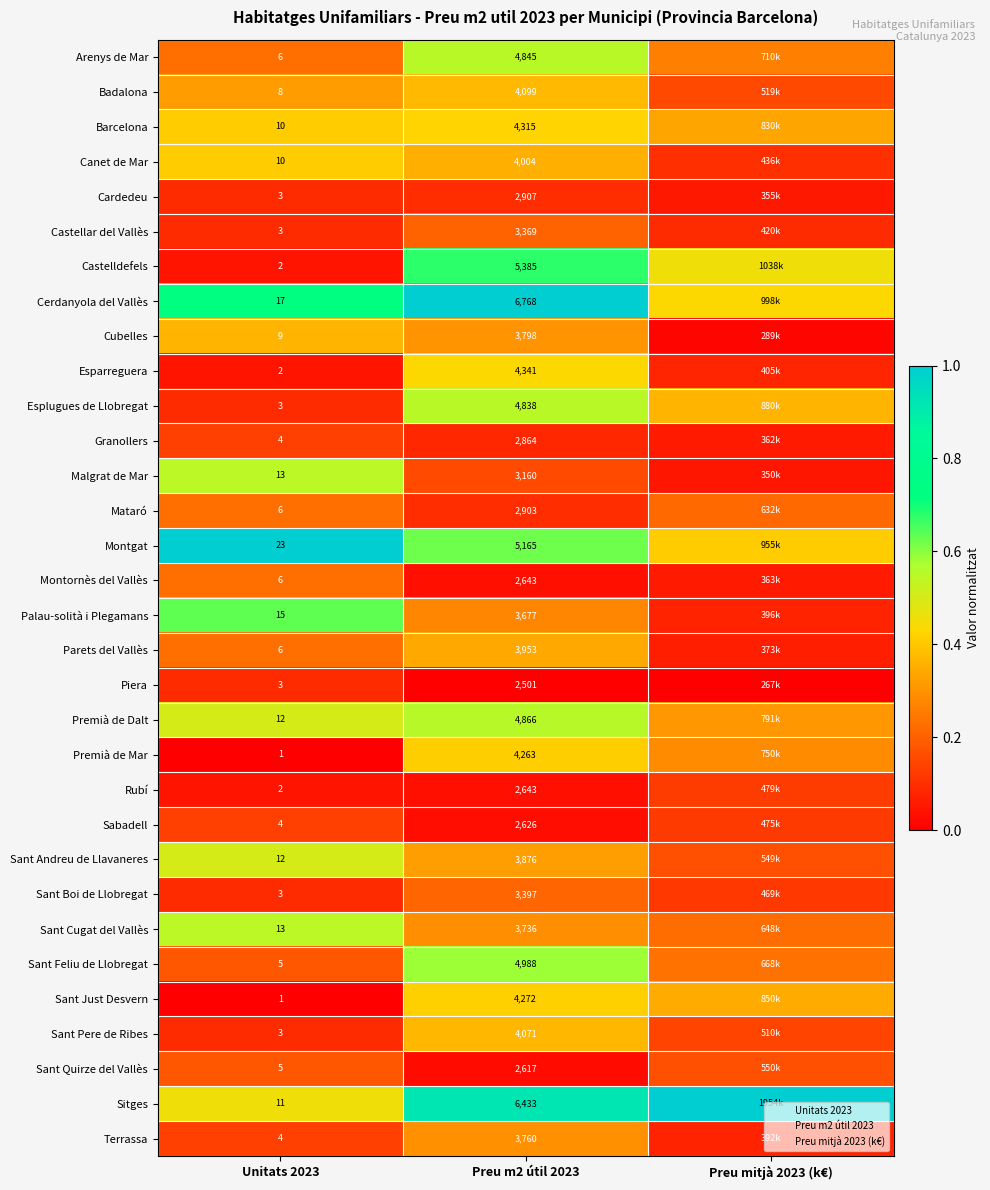

Is the value of Montgat at Preu m2 útil 2023 greater than the value of Castellar del Vallès at Preu m2 útil 2023?

Yes